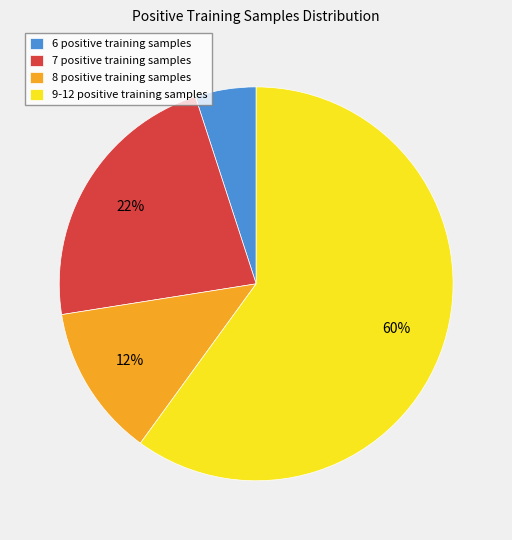

What is the smallest slice in the pie chart?

6 positive training samples